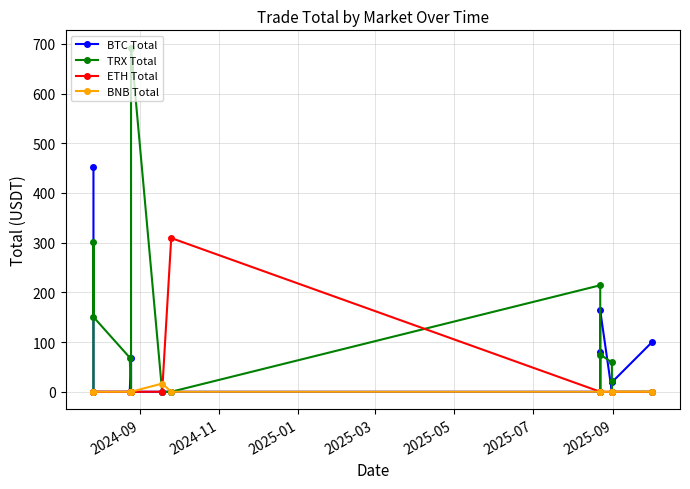

At how many categories does at least one series exceed 656?

1